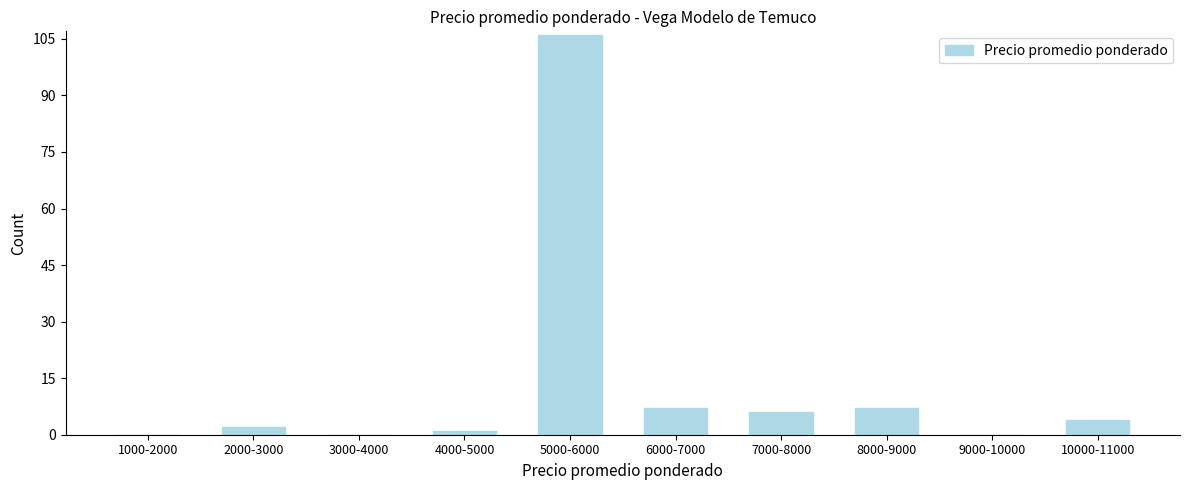

Reading right to left, transcribe all the data shown in this chart.

10000-11000=4	9000-10000=0	8000-9000=7	7000-8000=6	6000-7000=7	5000-6000=106	4000-5000=1	3000-4000=0	2000-3000=2	1000-2000=0